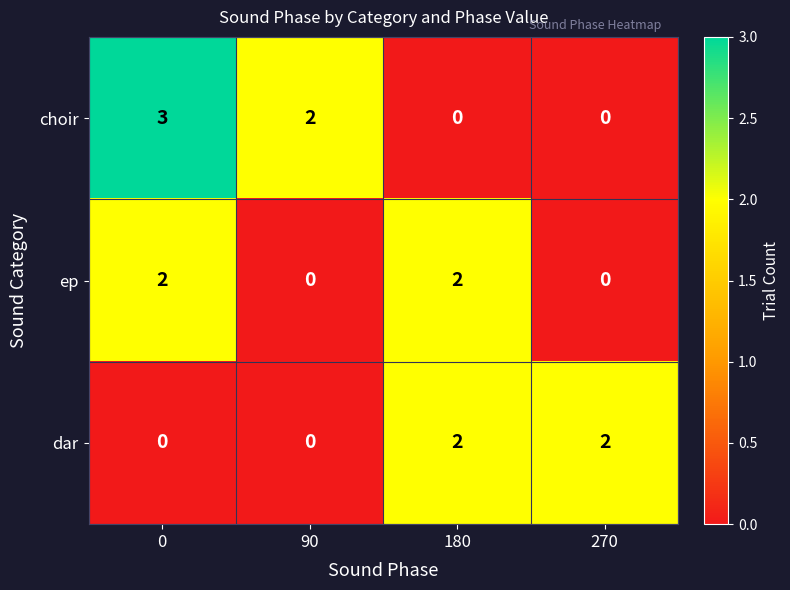

Which series has the largest total across all categories?

choir